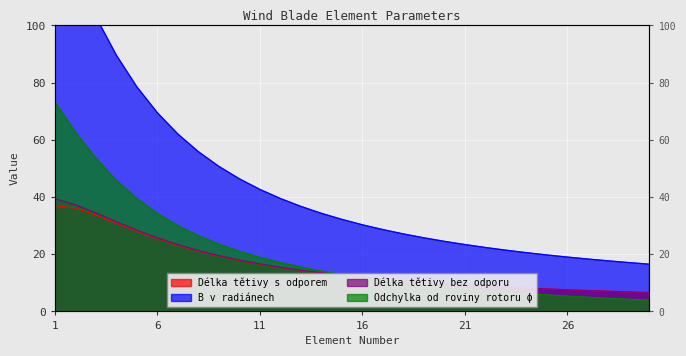

What is the difference between the maximum and minimum values in the Délka tětivy bez odporu series?

32.8